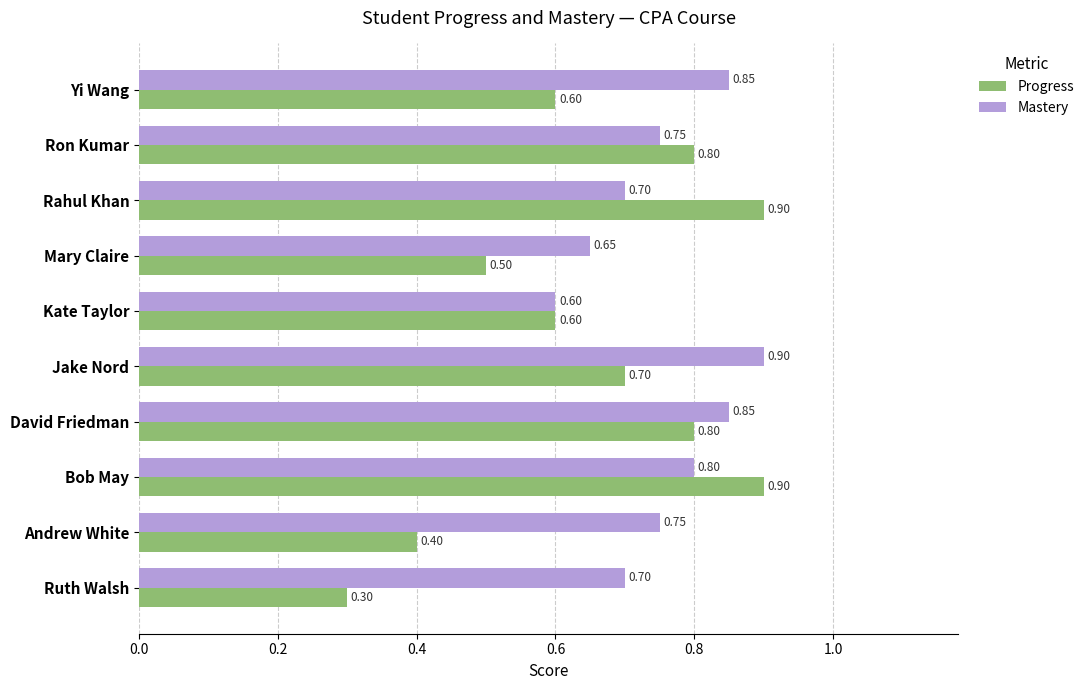

Rank the series at Bob May from lowest to highest value.

Mastery, Progress